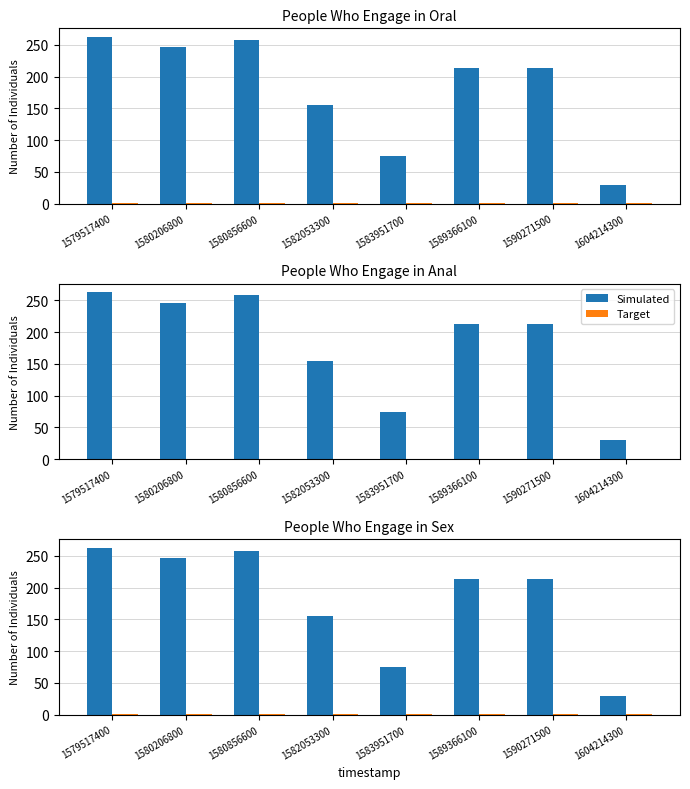

What is the minimum value for Target?

1